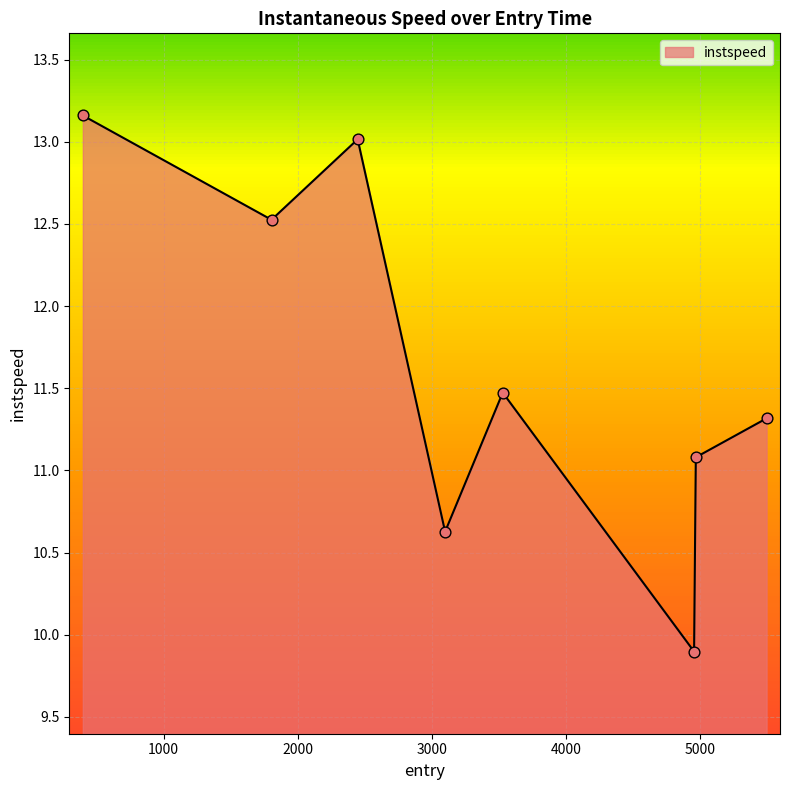

What is the sum of all values?

93.1